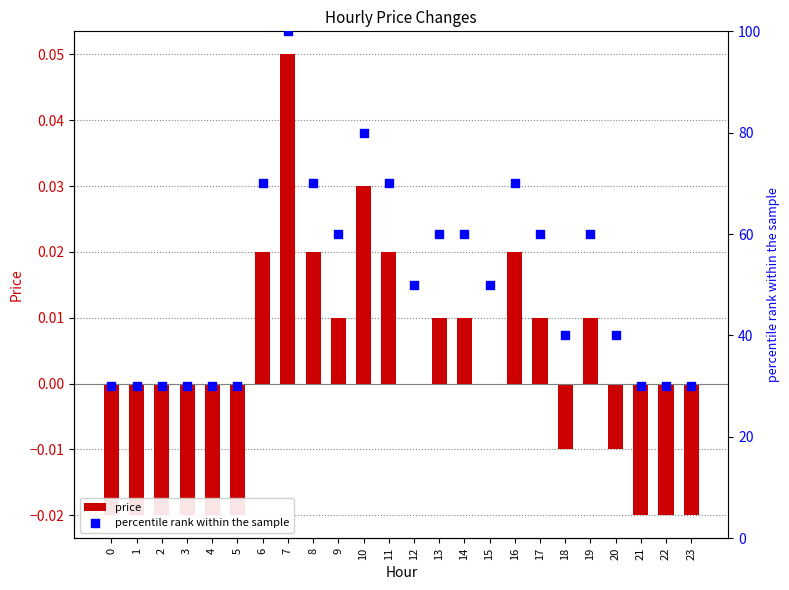

Which series contains the highest Y value?

percentile rank within the sample